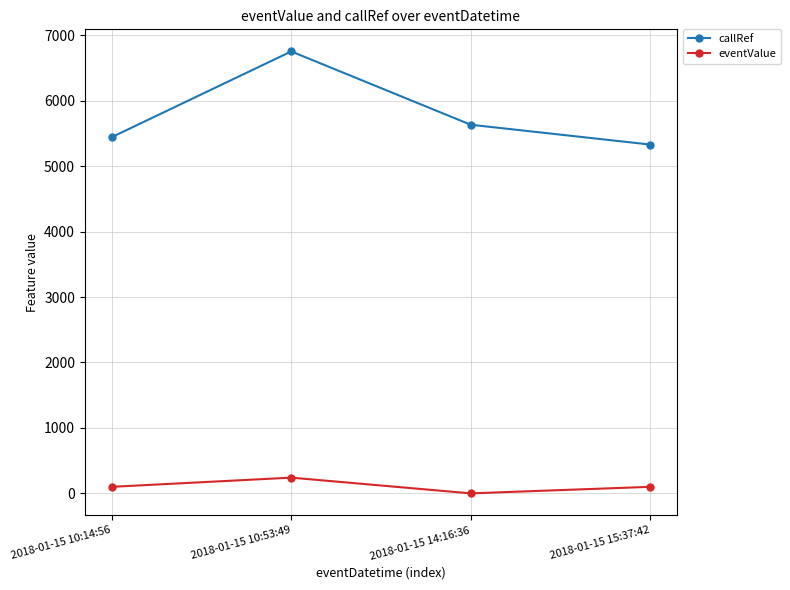

Which series has the widest spread of values?

callRef